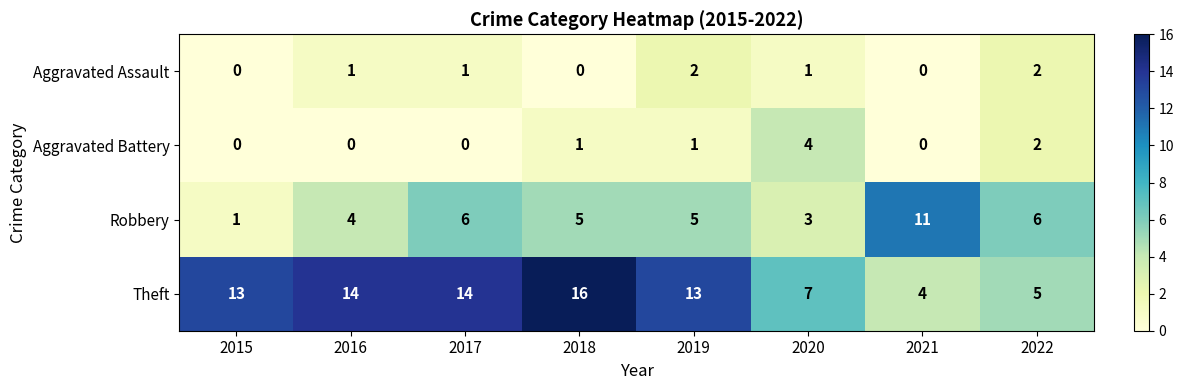

Between 2015 and 2016, which series saw the biggest shift?

Robbery